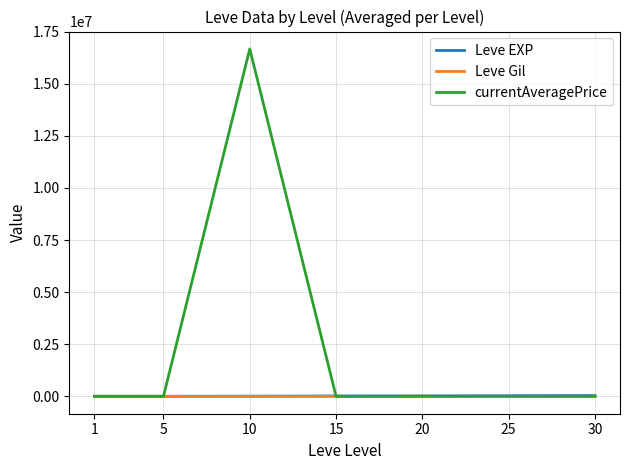

What is the greatest value displayed?

16668618.7